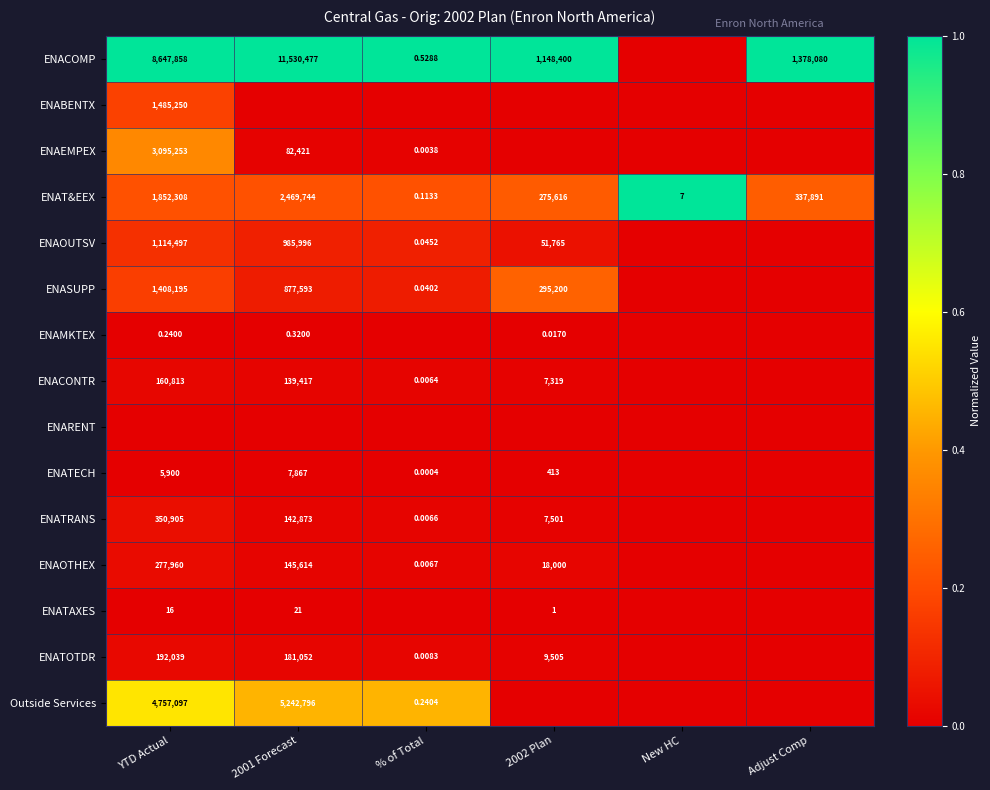

At which label is ENASUPP closest to 0?

New HC